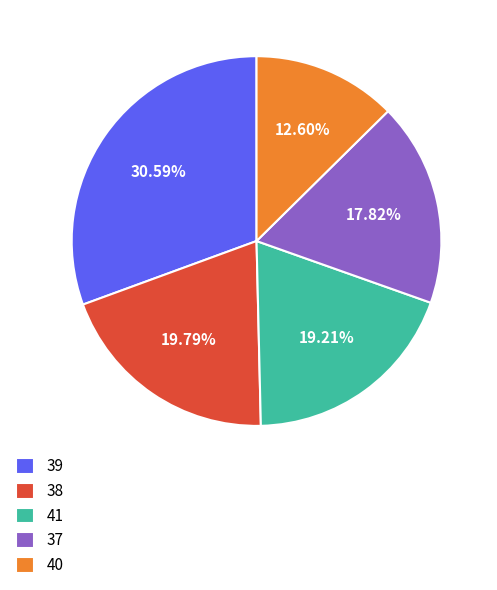

What percentage is the 39 slice, to the nearest percent?

31%